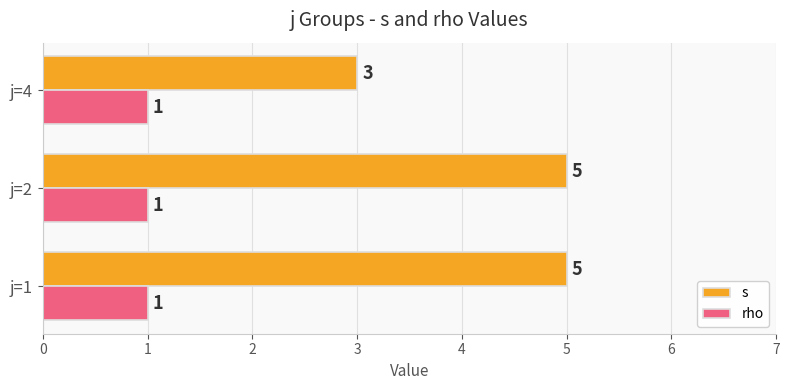

Rank the series by their maximum value, from highest to lowest.

s, rho